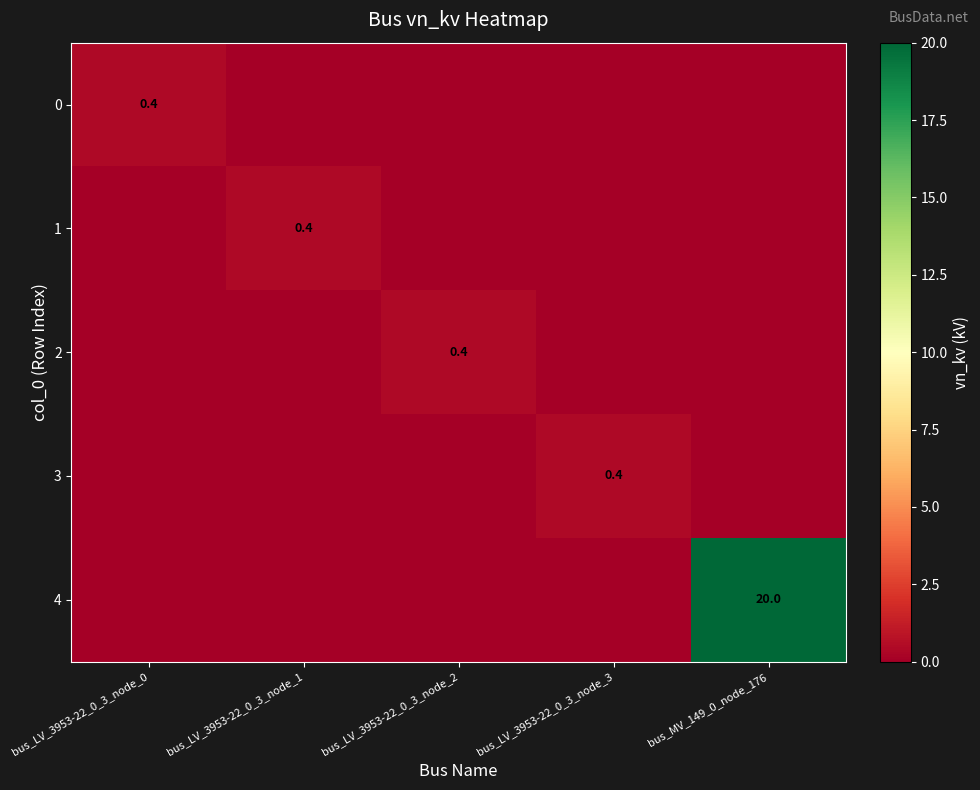

The 4 series shows 11.9 at bus_MV_149_0_node_176. True or false?

False